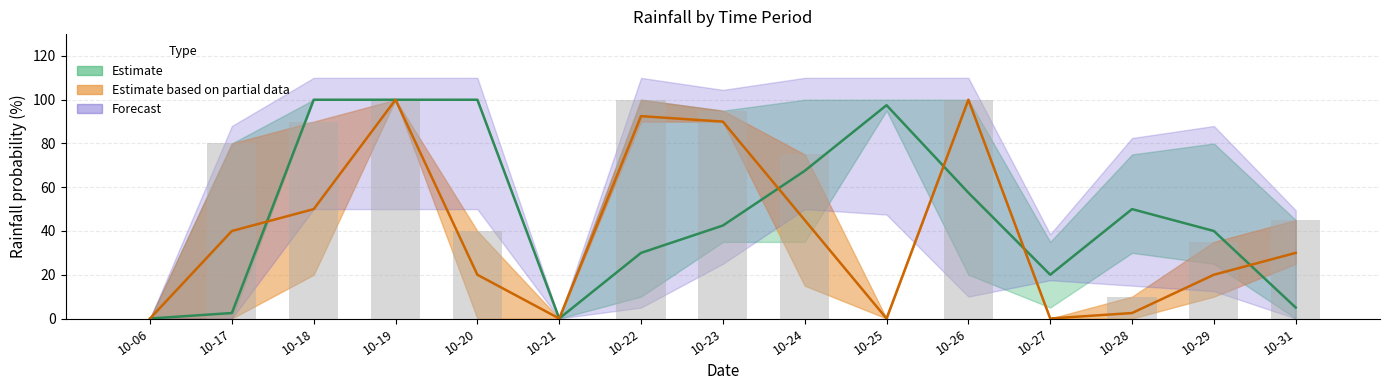

Reading right to left, list all the values displayed in this chart.

10-31=45	10-29=35	10-28=10	10-27=0	10-26=100	10-25=0	10-24=75	10-23=95	10-22=100	10-21=0	10-20=40	10-19=100	10-18=90	10-17=80	10-06=0